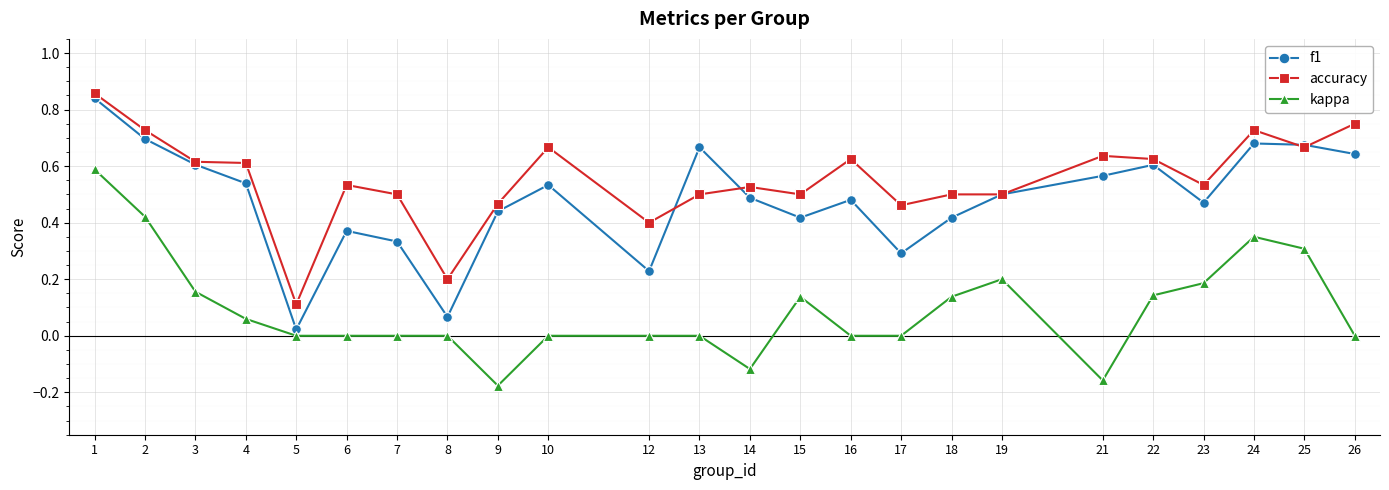

How many categories are shown in the chart?

24